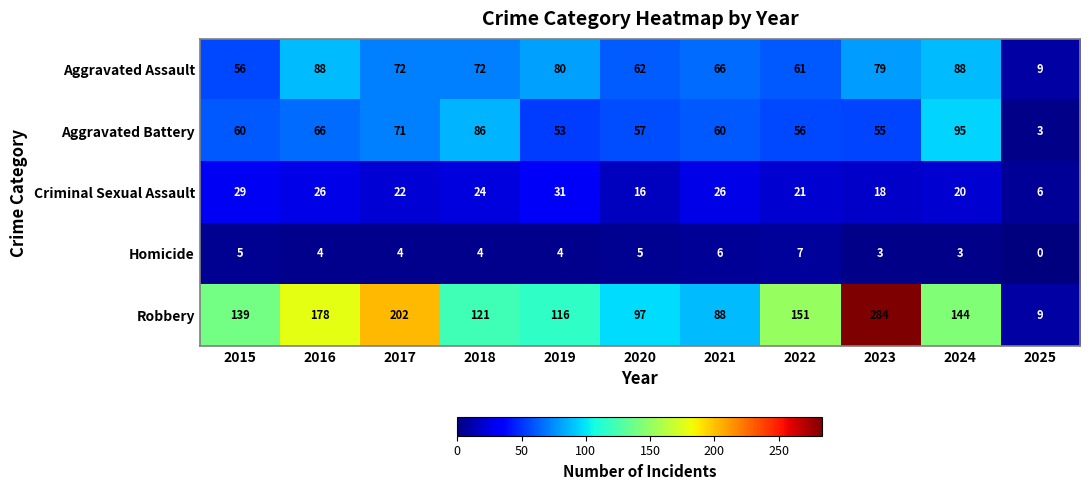

Between 2019 and 2025, which series saw the biggest shift?

Robbery